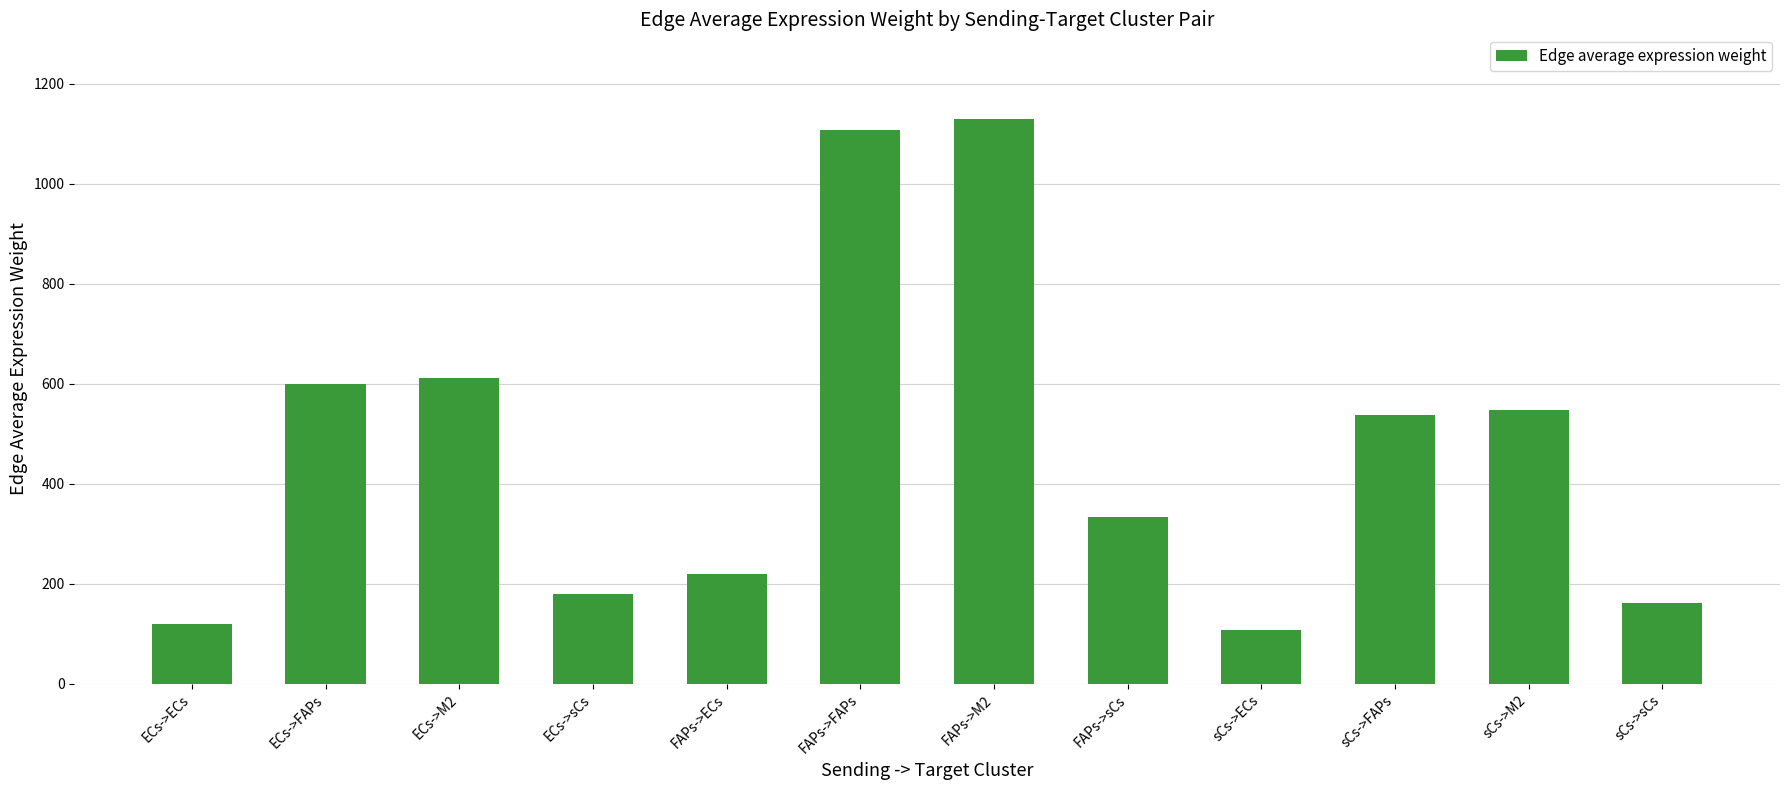

What is the greatest value displayed?

1129.5